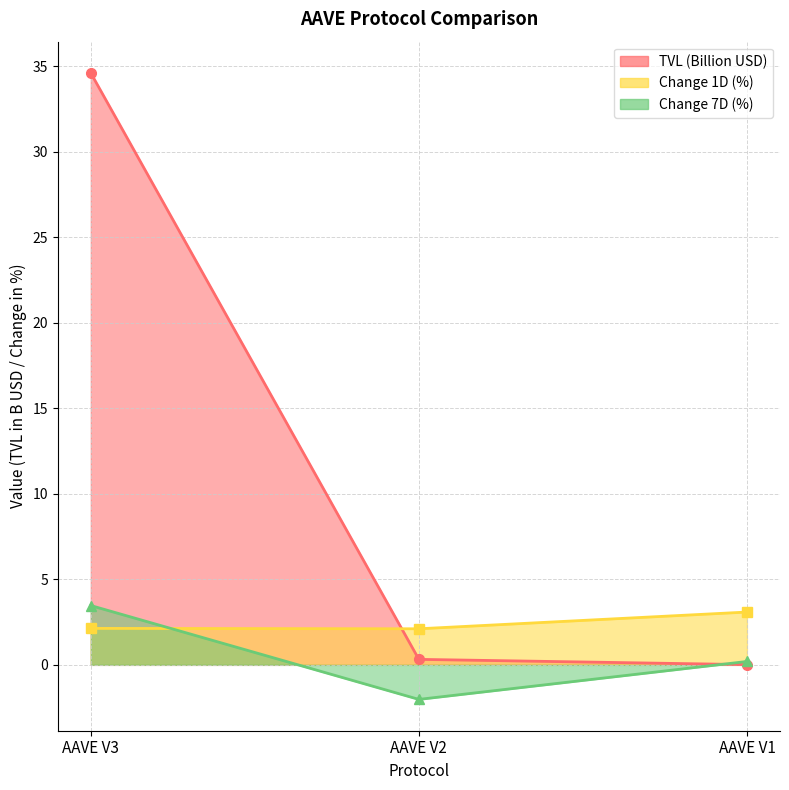

Which category has the lowest value in the TVL (B USD) series?

AAVE V1